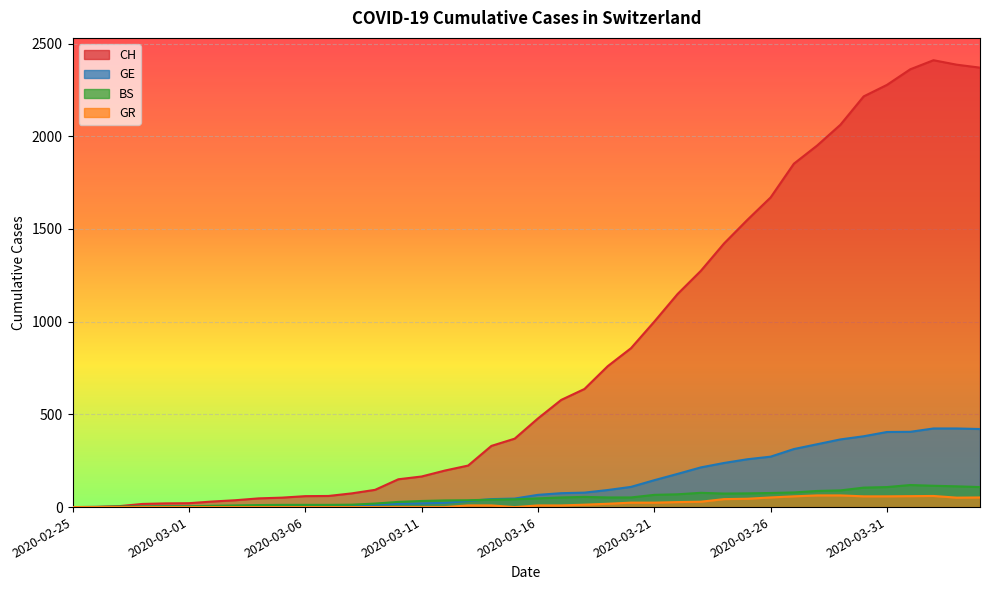

The value of GE at 2020-03-16 is 36. True or false?

False